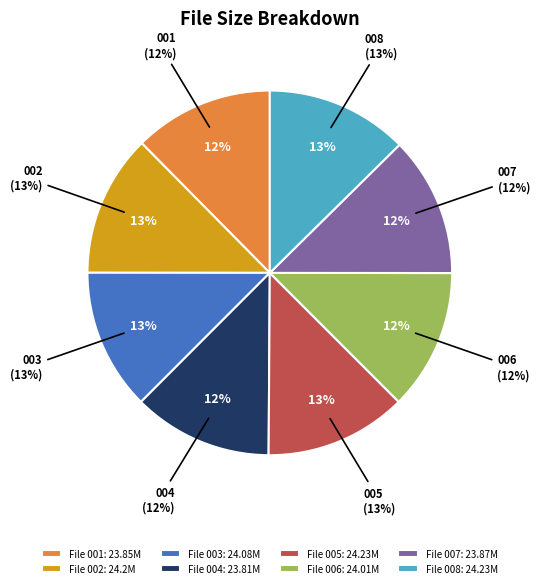

Combined, do /foc_jenniferdark_001.wmv and /foc_jenniferdark_007.wmv account for over 50%?

No